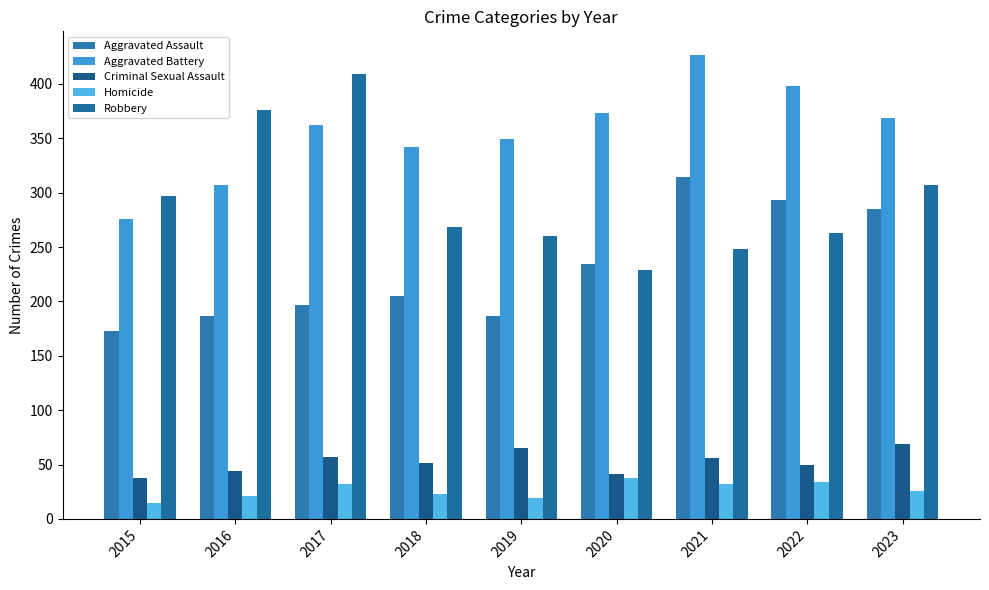

Reading left to right, extract all data points from this chart.

Aggravated Assault: 173	187	197	205	187	234	314	293	285
Aggravated Battery: 276	307	362	342	349	373	427	398	369
Criminal Sexual Assault: 38	44	57	51	65	41	56	50	69
Homicide: 15	21	32	23	19	38	32	34	26
Robbery: 297	376	409	268	260	229	248	263	307